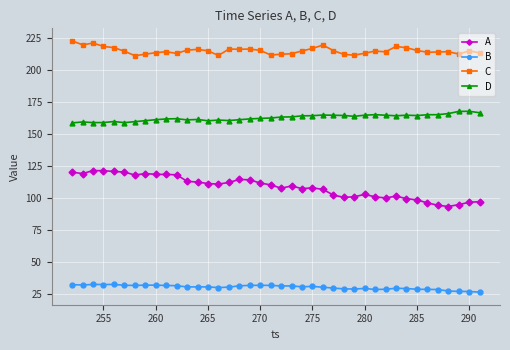

Which series has the widest spread of values?

A